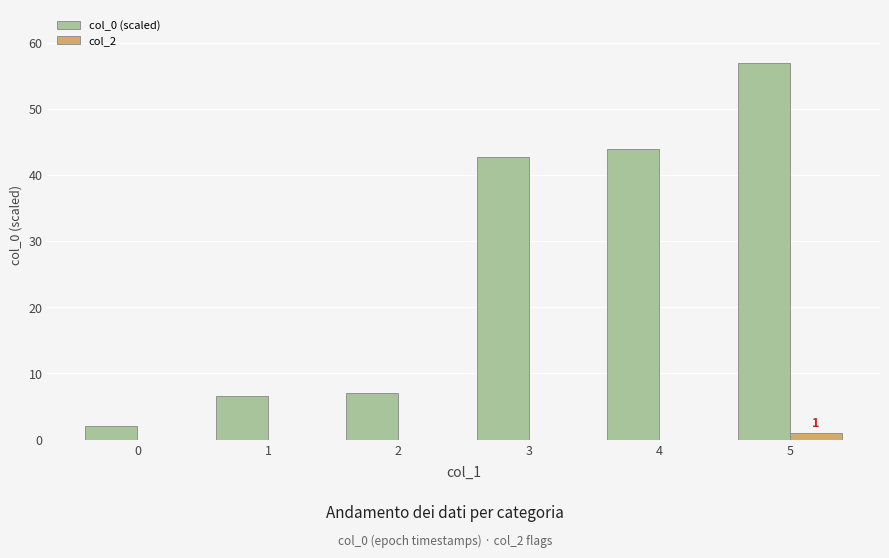

The value of col_0 (scaled) at 4 is 72.2. True or false?

False